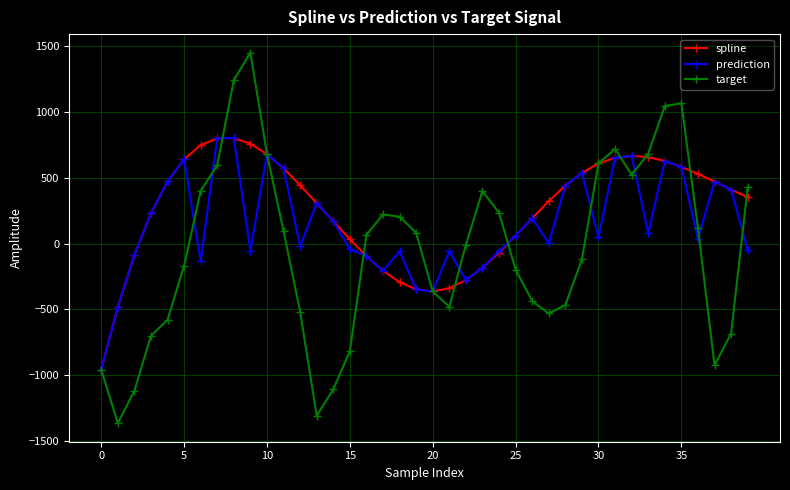

Which series has the widest spread of values?

target